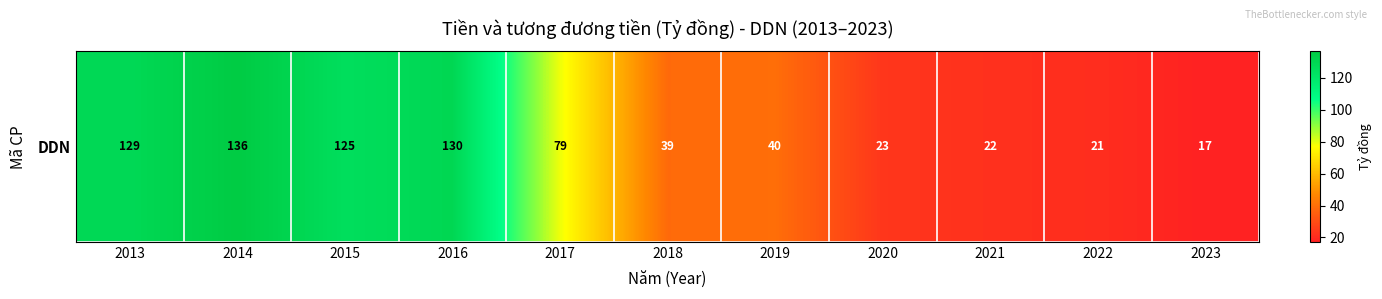

Reading left to right, what are all the values shown in this chart?

128.6	136.4	125.3	129.9	78.7	38.6	39.6	23.3	21.7	20.8	17.2